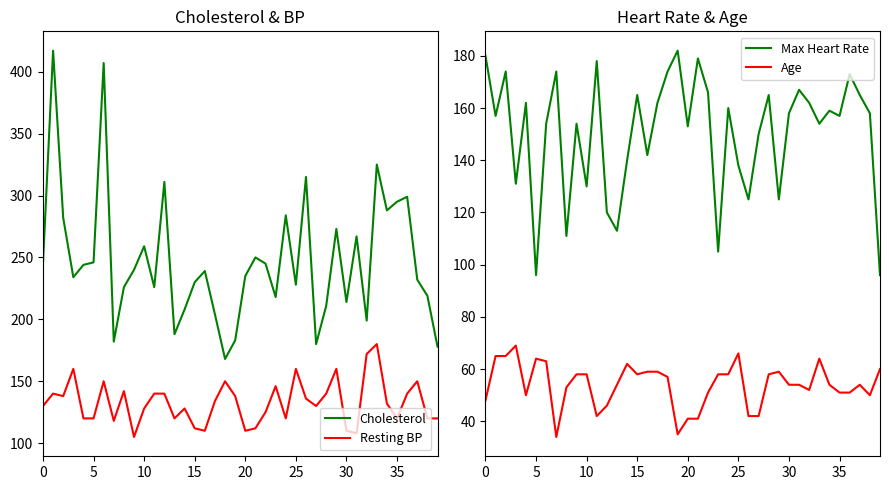

Which series has the widest spread of values?

Cholesterol